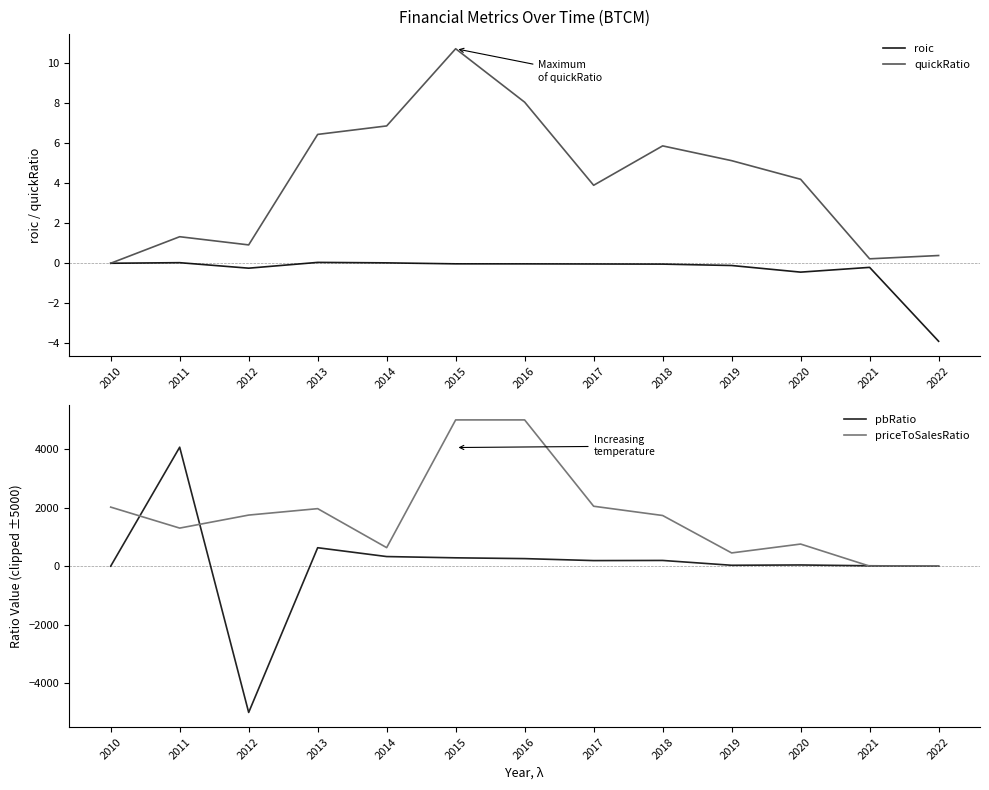

How many interior local peaks does the quickRatio series have?

3